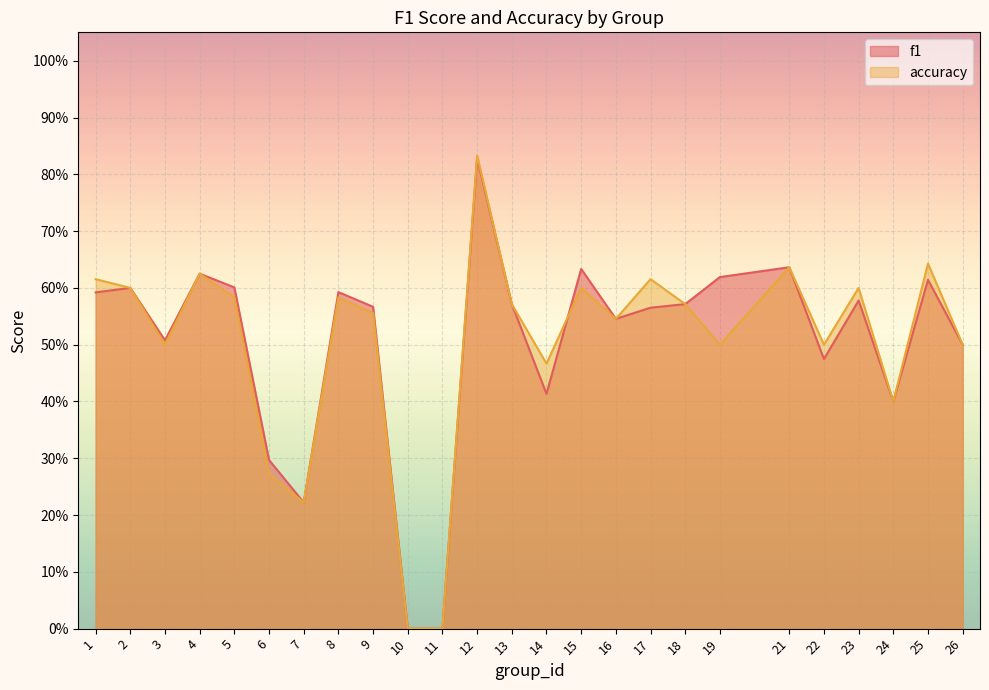

True or false: f1 has more than 0 interior local peaks.

True